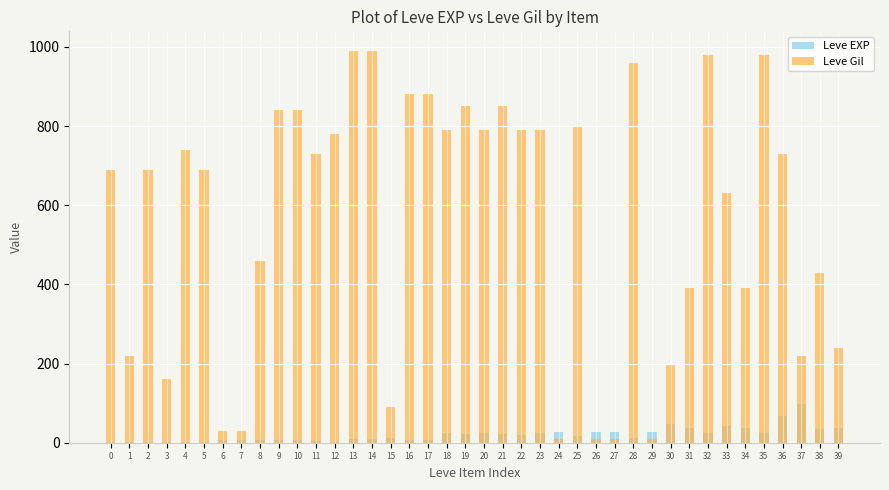

Between 6 and 23, which series saw the biggest shift?

Leve Gil